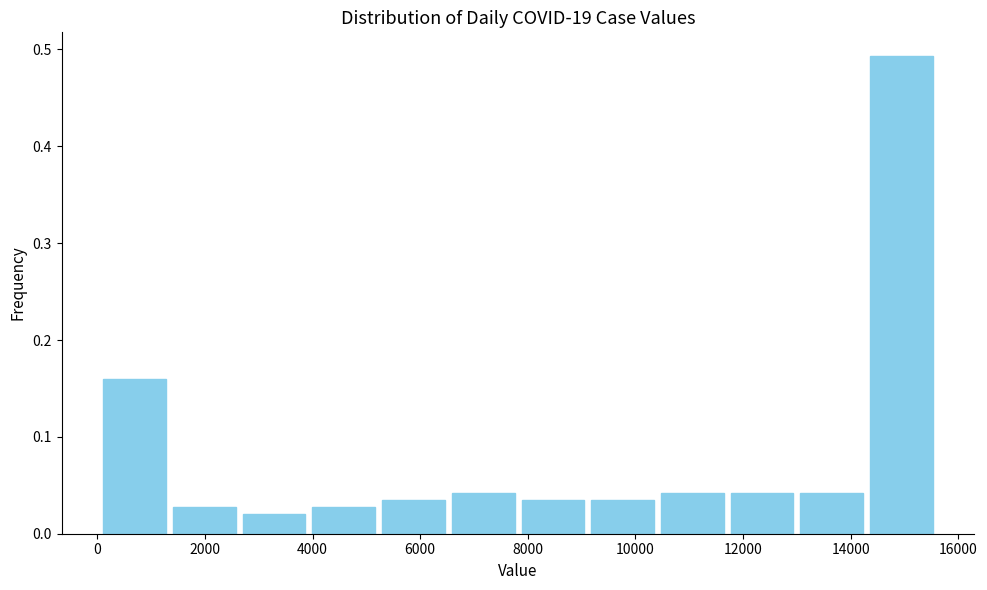

Over which range of the x-axis is the bar tallest?

14200 to 15600